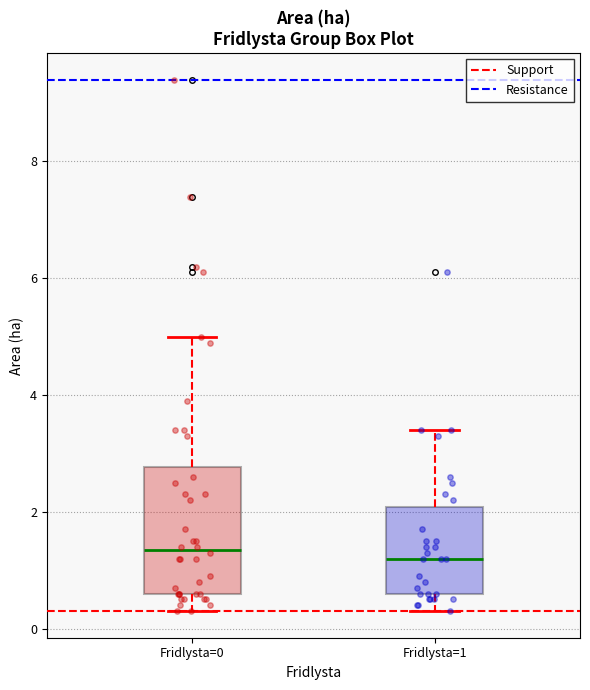

Comparing the boxes themselves (not the whiskers), which one is the tallest?

Fridlysta=0